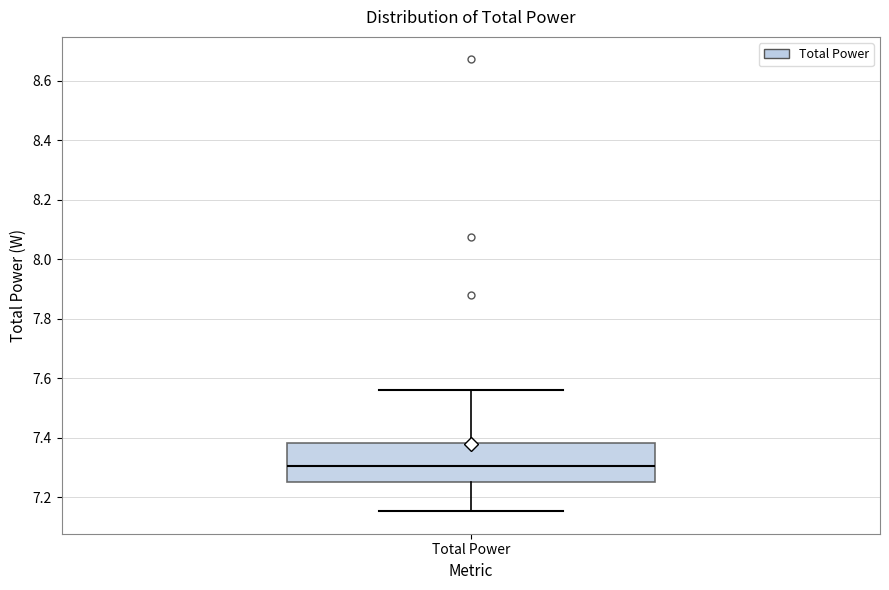

Where does the median line of the box for Total Power sit on the y-axis? The values are not printed on the chart, so give them approximately, as read against the axis.

7.30